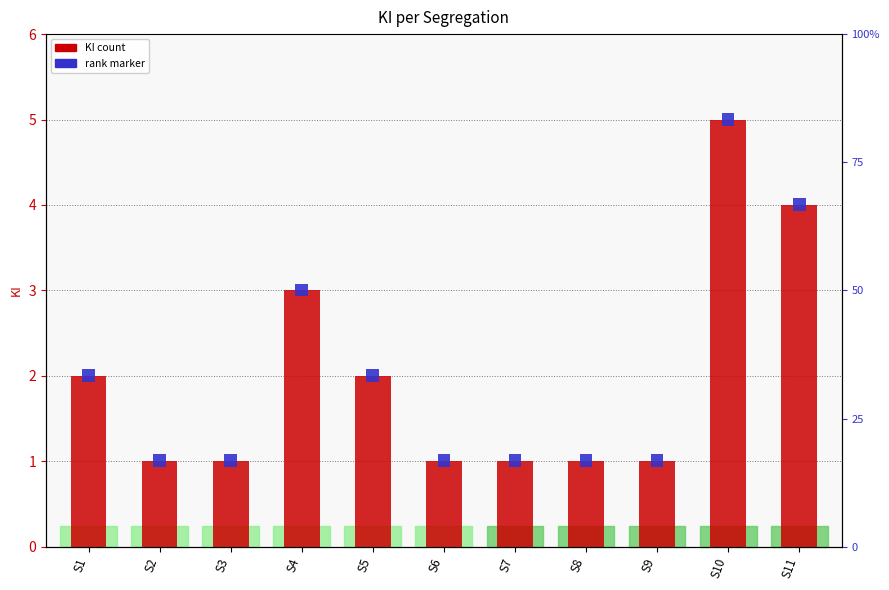

Rank the categories by value from lowest to highest.

S2, S3, S6, S7, S8, S9, S1, S5, S4, S11, S10